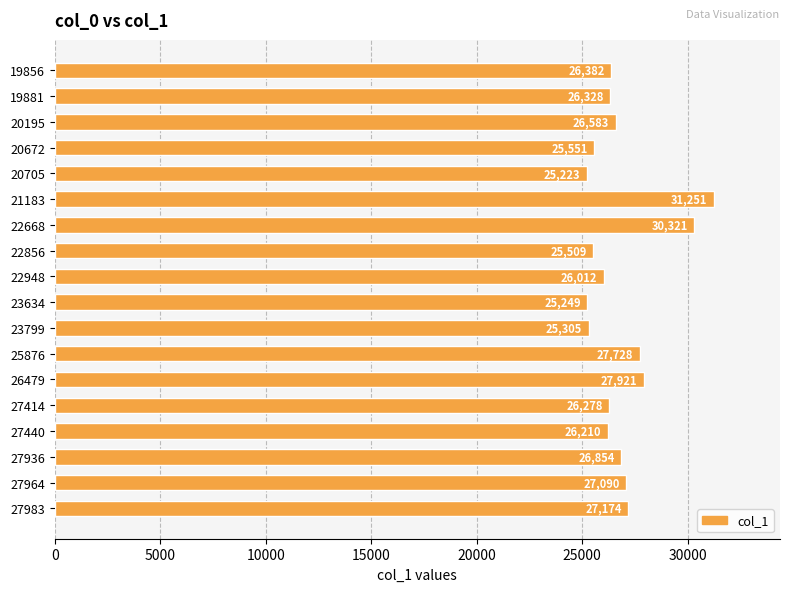

List the labels in order of value, largest first.

21183, 22668, 26479, 25876, 27983, 27964, 27936, 20195, 19856, 19881, 27414, 27440, 22948, 20672, 22856, 23799, 23634, 20705